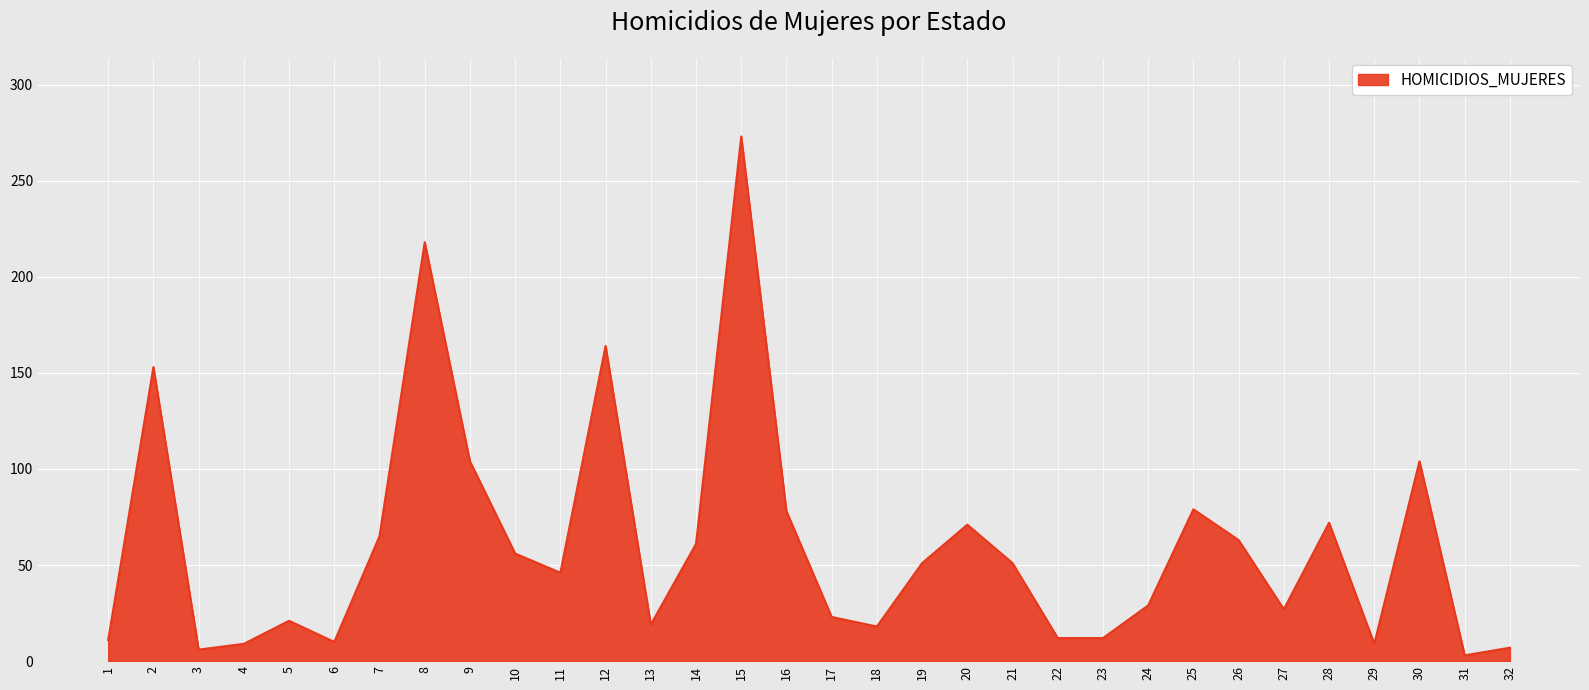

How many categories are shown in the chart?

32